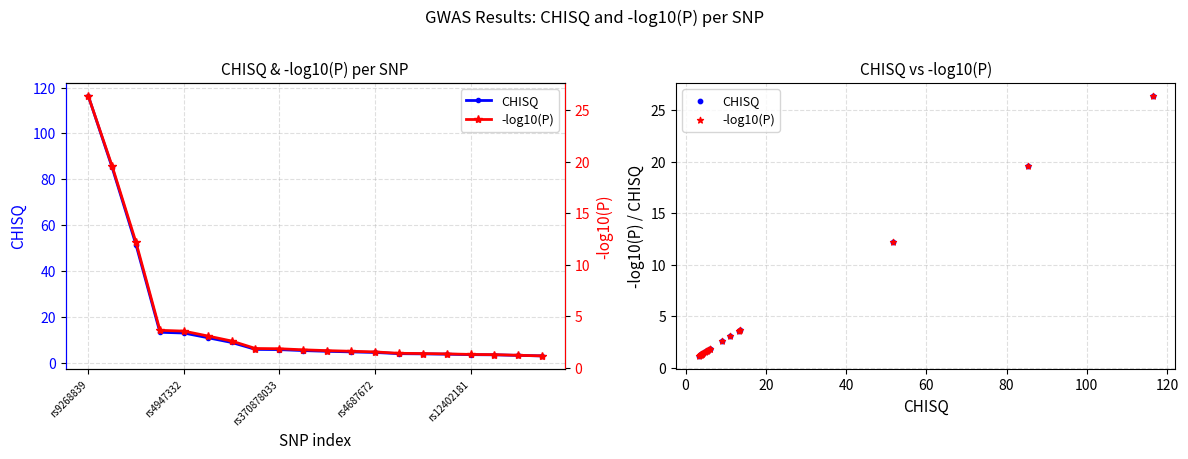

Is the value of -log10(P) at 11 greater than the value of CHISQ at rs4947332?

No